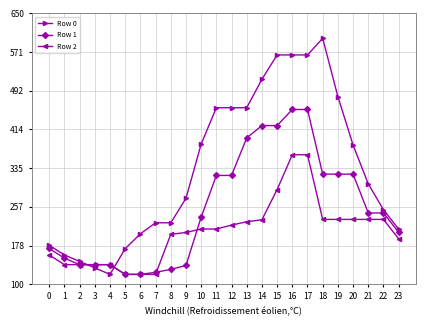

Is the value of Row 1 at 17 greater than the value of Row 2 at 21?

Yes